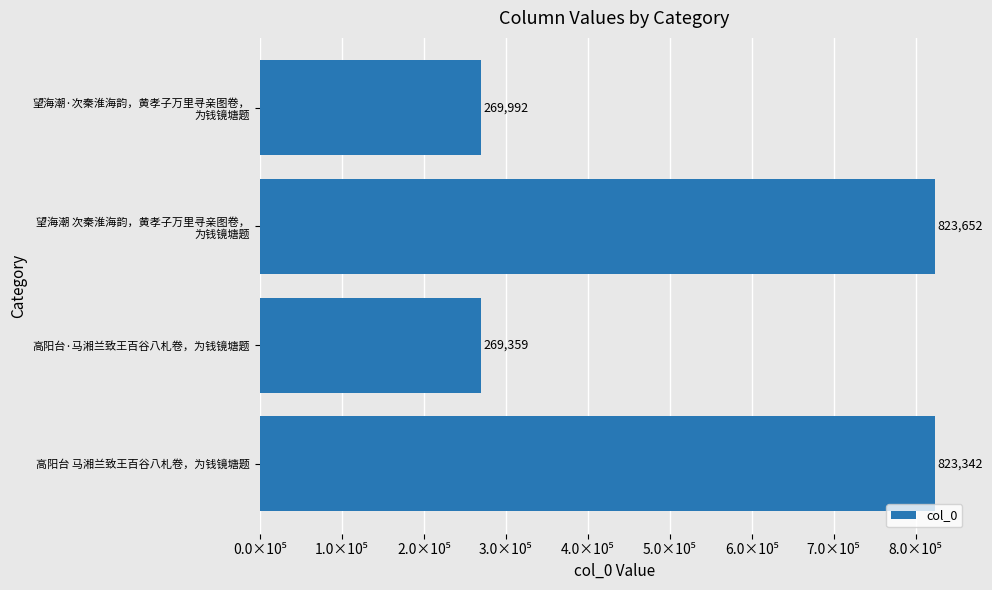

Are the bars horizontal?

Yes